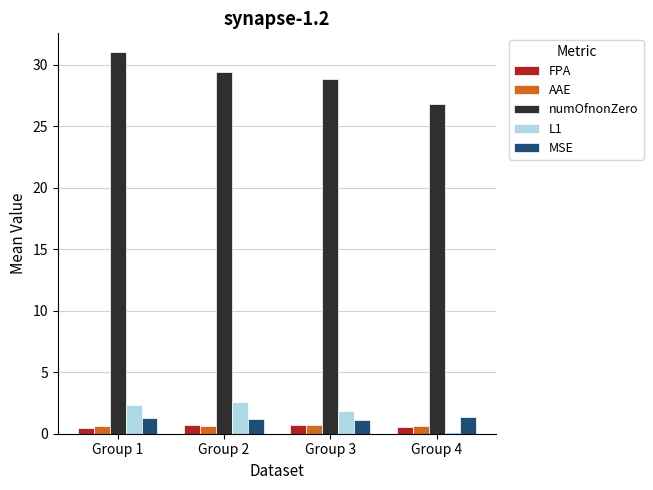

Count the number of categories in the chart.

4